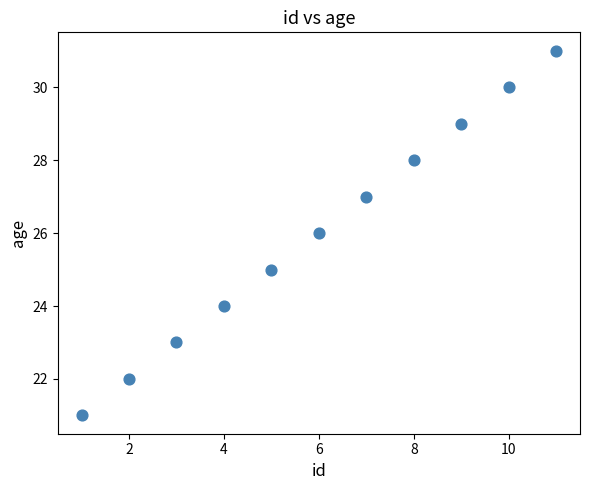

What is the range of Y values (max minus min)?

10